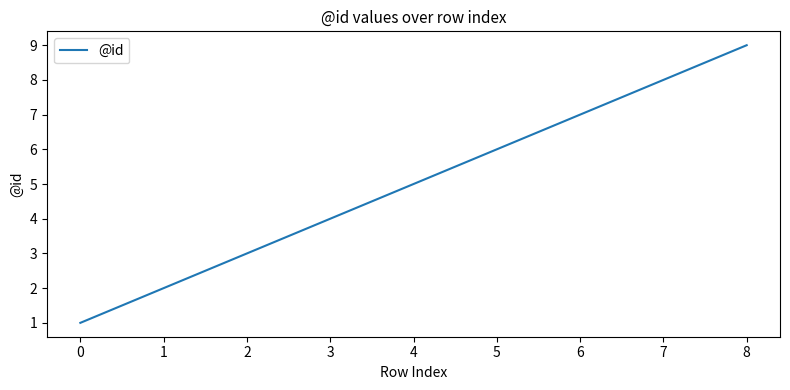

What is the difference between the maximum and minimum values?

8